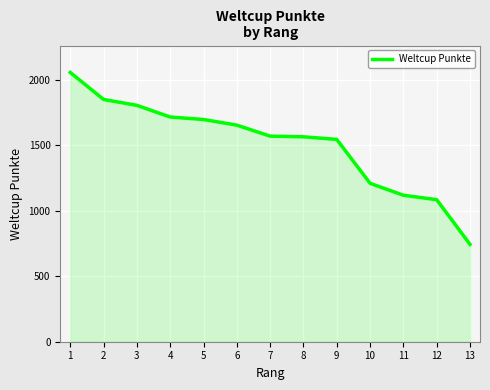

What is the ratio of the value at 1 to the value at 6?

1.2